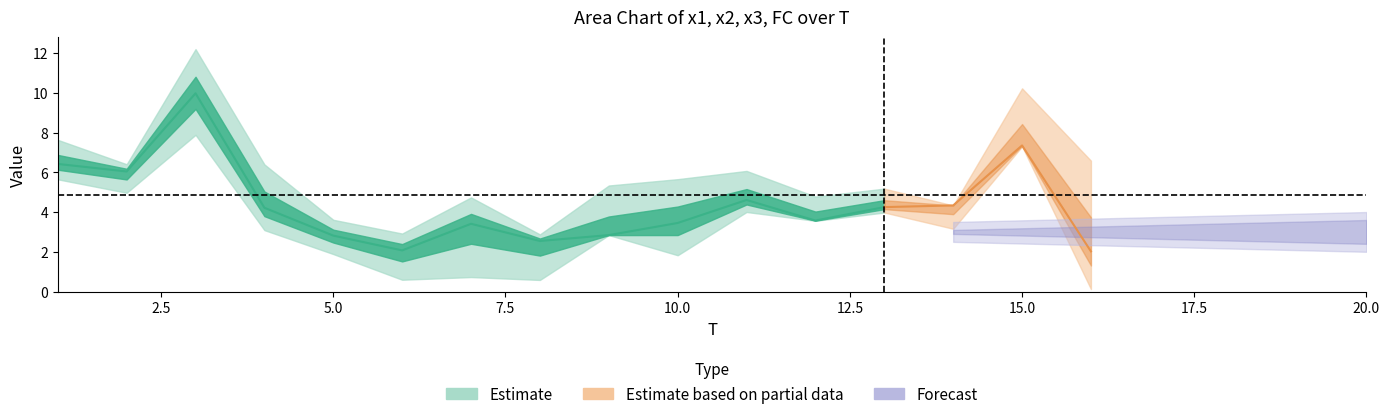

What is the greatest value displayed?

11.0